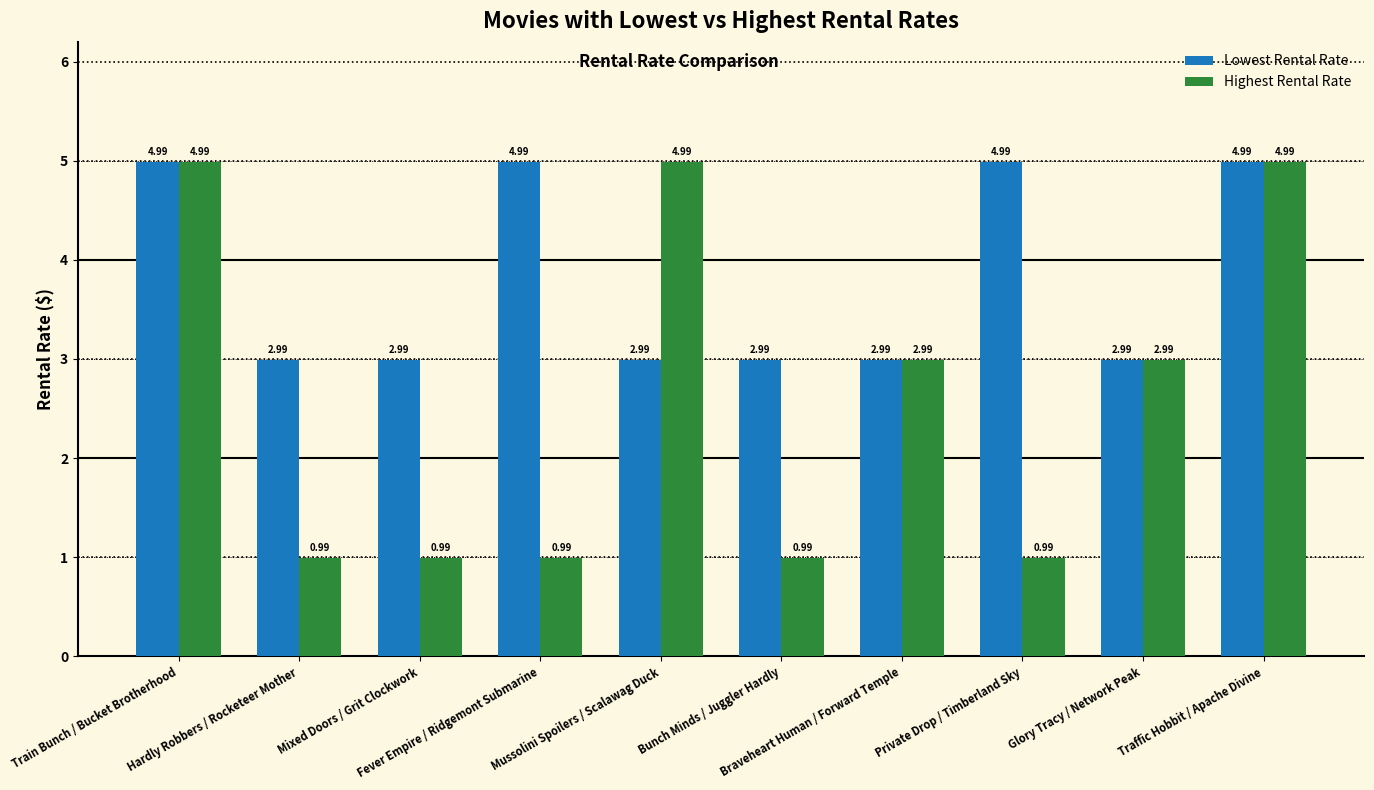

Rank the series by their average value, from highest to lowest.

Lowest Rental Rate, Highest Rental Rate